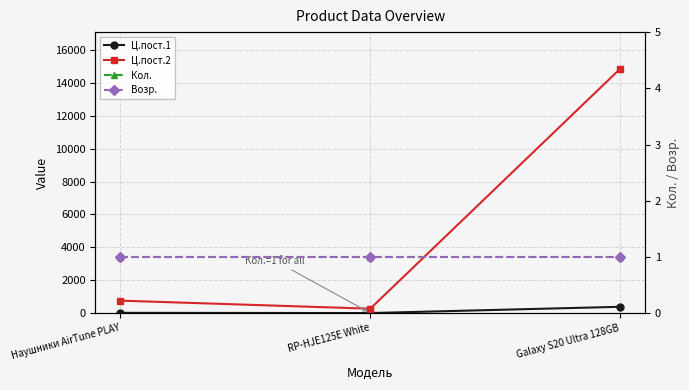

At how many categories does at least one series exceed 14107?

1